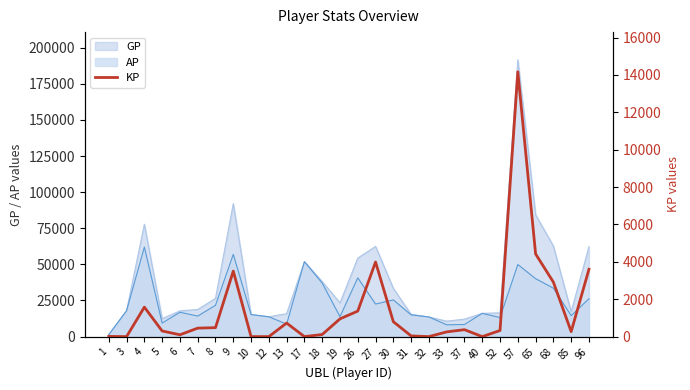

Where does the data first go above 370?

4